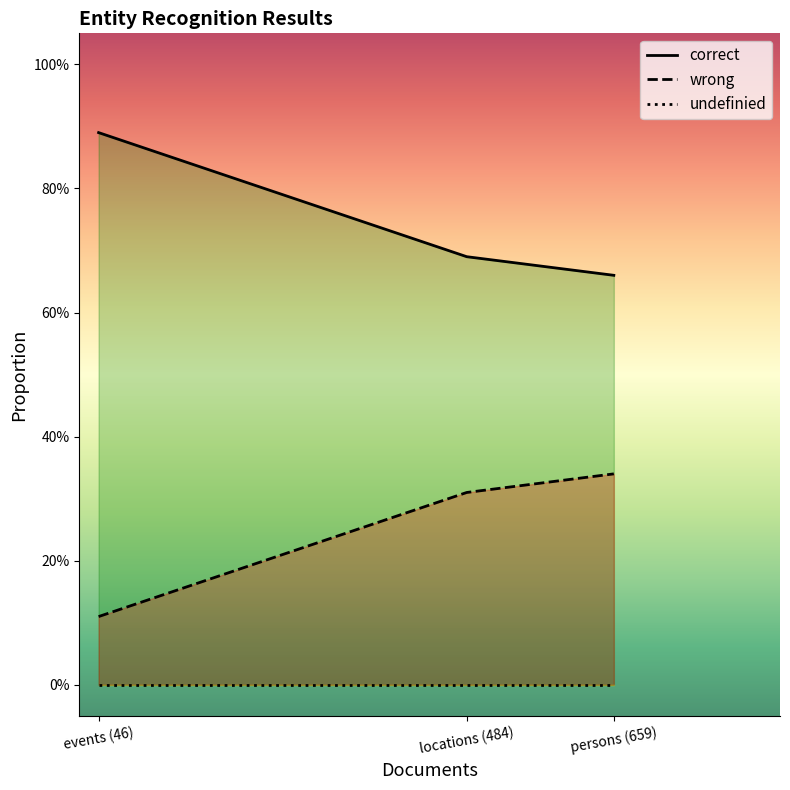

True or false: correct has a value of 1.4 at events (46).

False